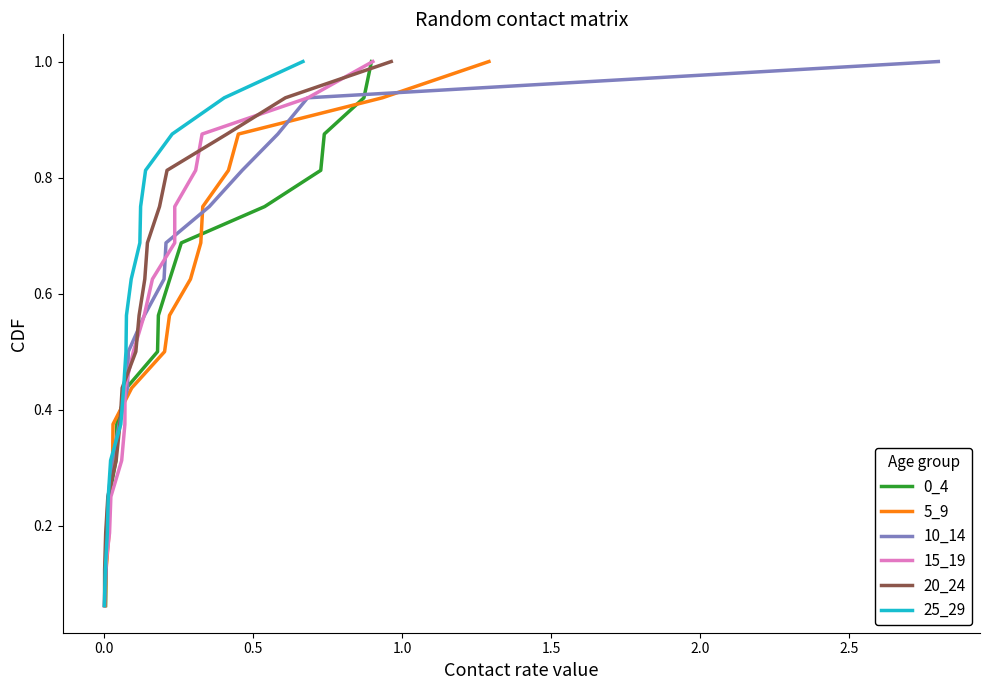

What is the maximum value for 0_4?

1.0